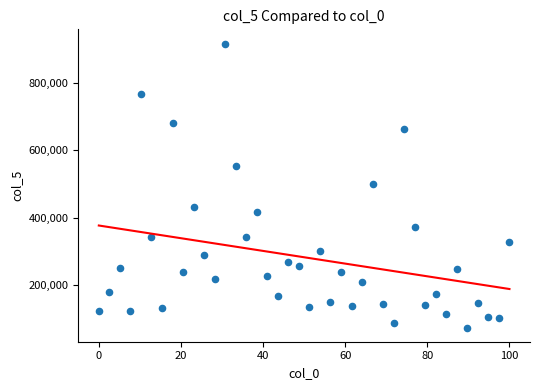

What is the range of Y values (max minus min)?

840885